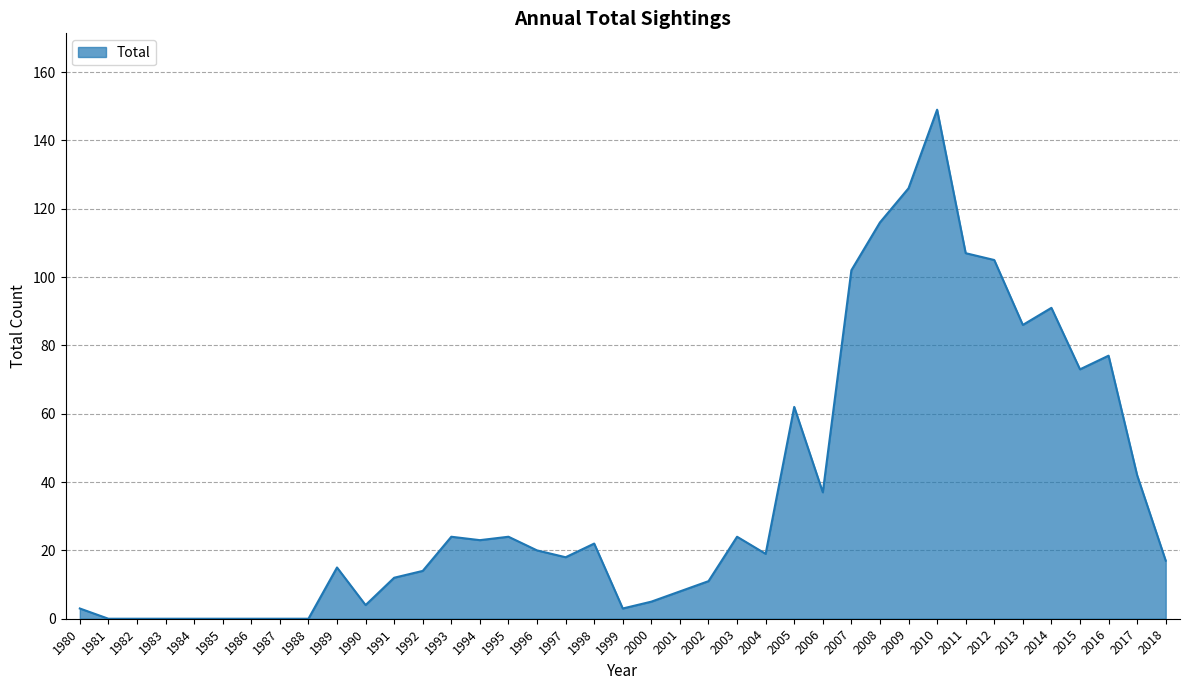

What is the approximate value at 2005?

62